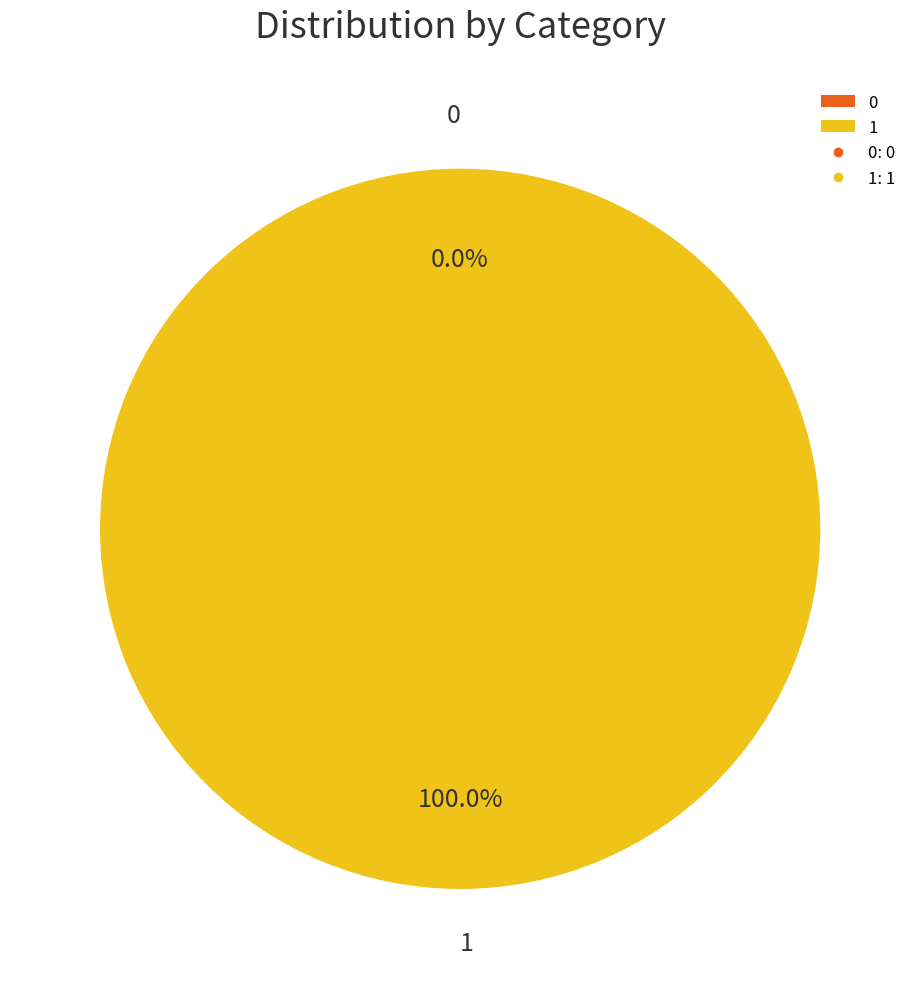

Is the sum of 0 and 1 greater than half?

Yes